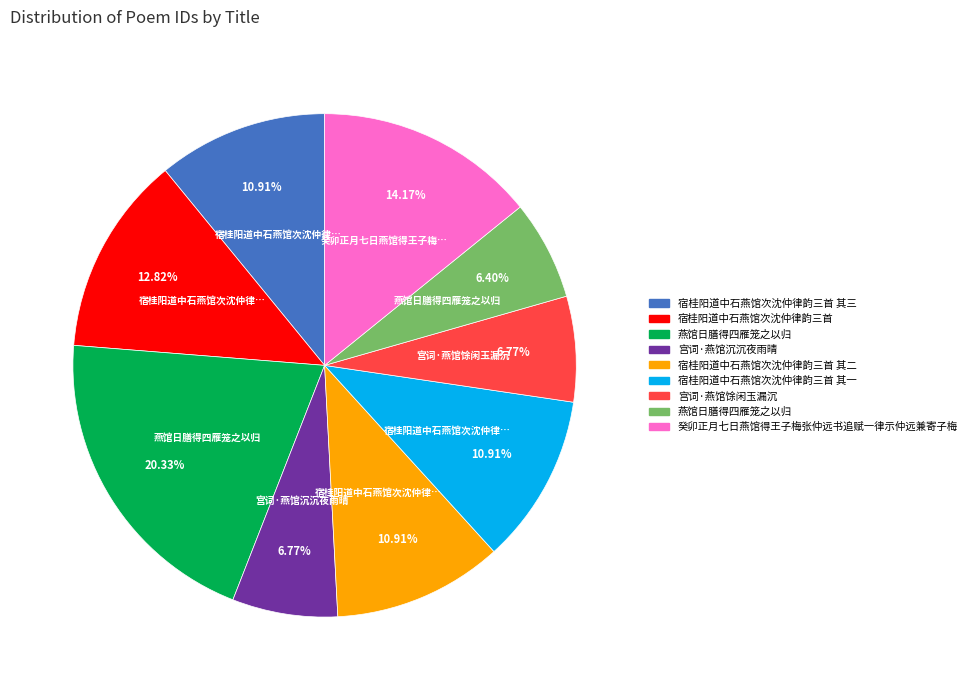

Does any single category account for the majority?

No